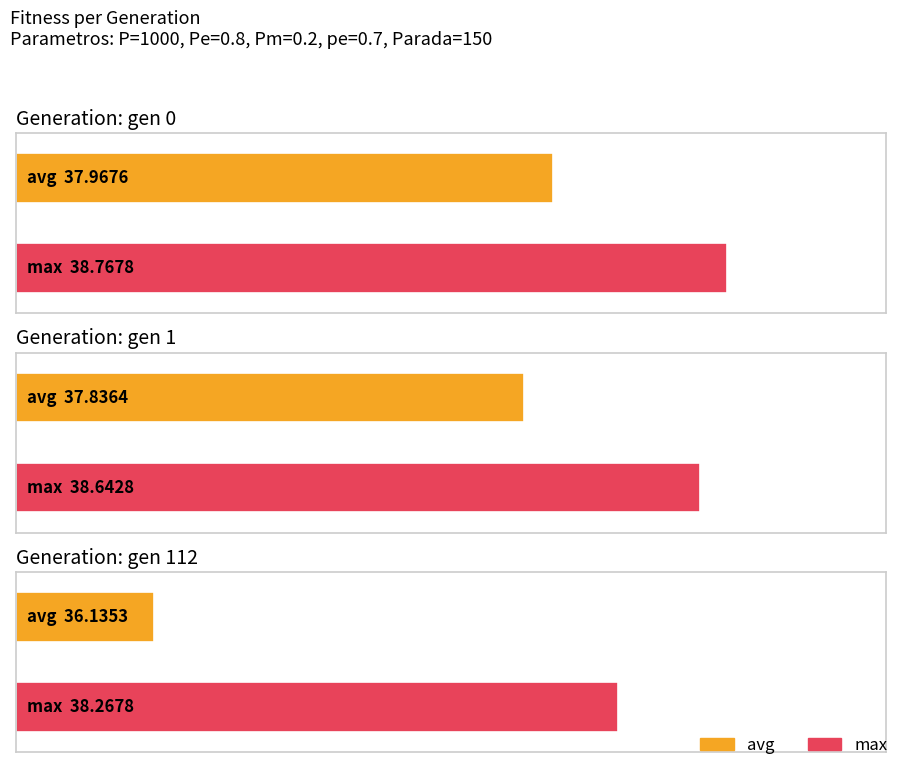

What value does the avg series have at gen 0?

38.0